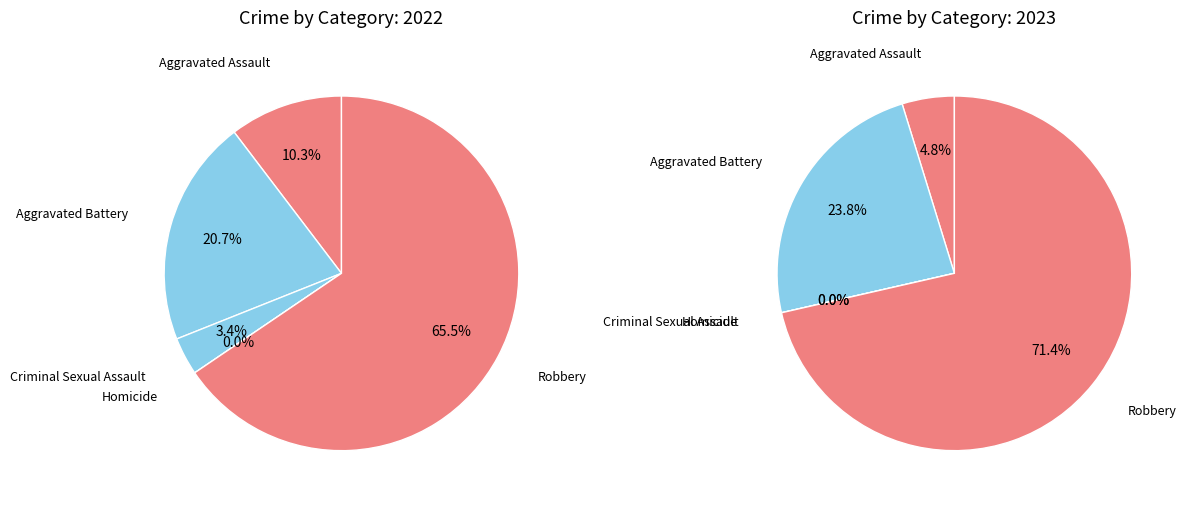

Which category accounts for the majority?

Robbery